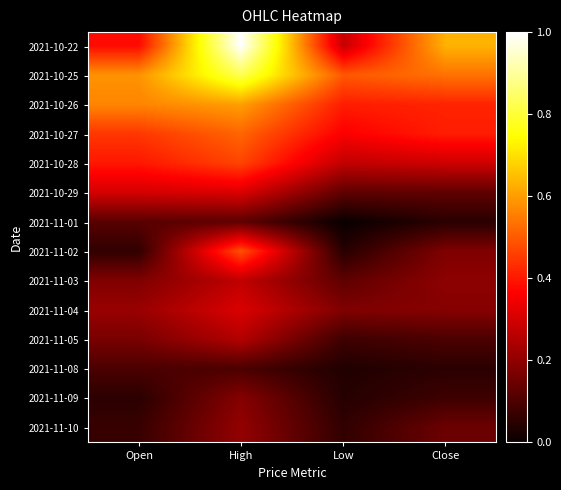

Which series has the largest total across all categories?

2021-10-25